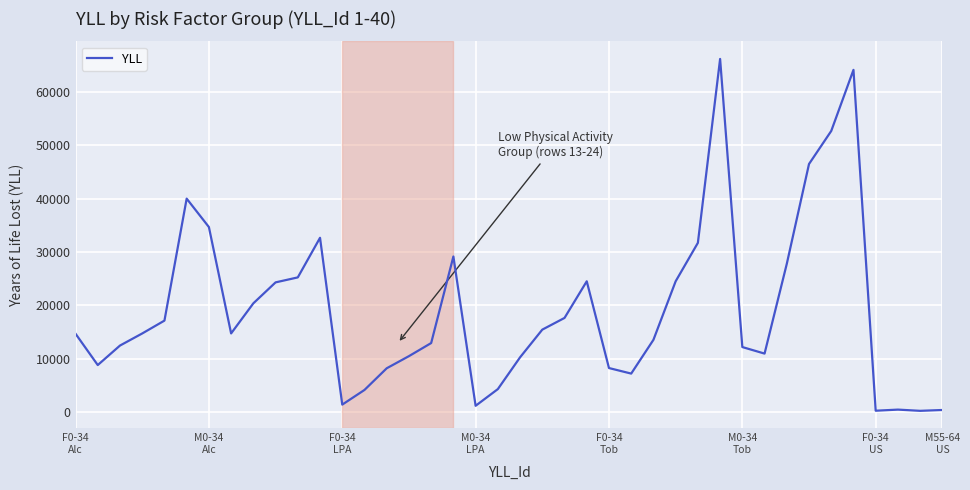

What is the difference between the maximum and minimum values?

65965.6